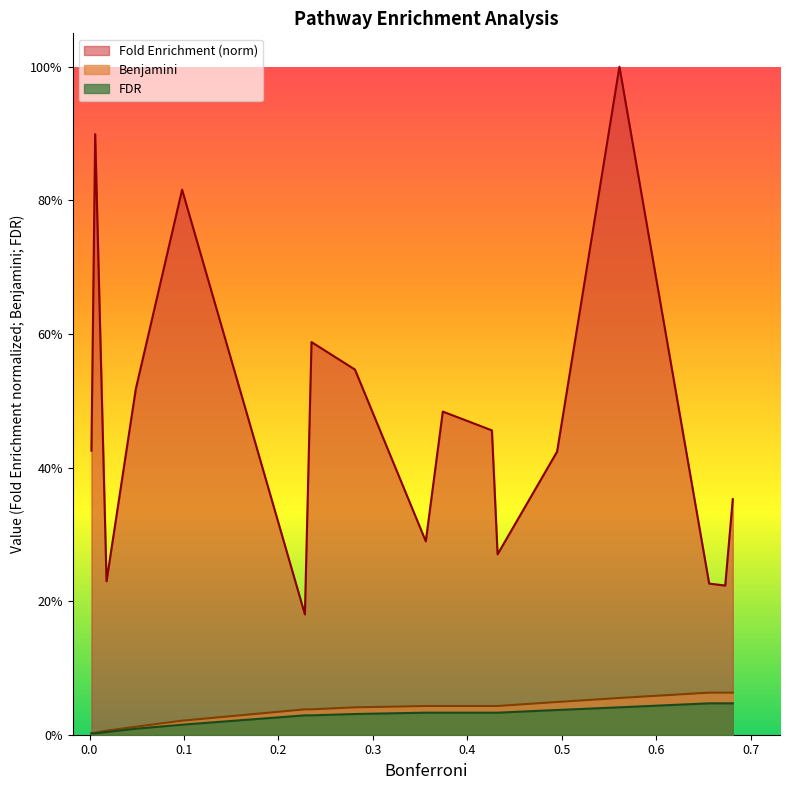

What are all the series names shown in the legend?

Fold Enrichment (norm), Benjamini, FDR